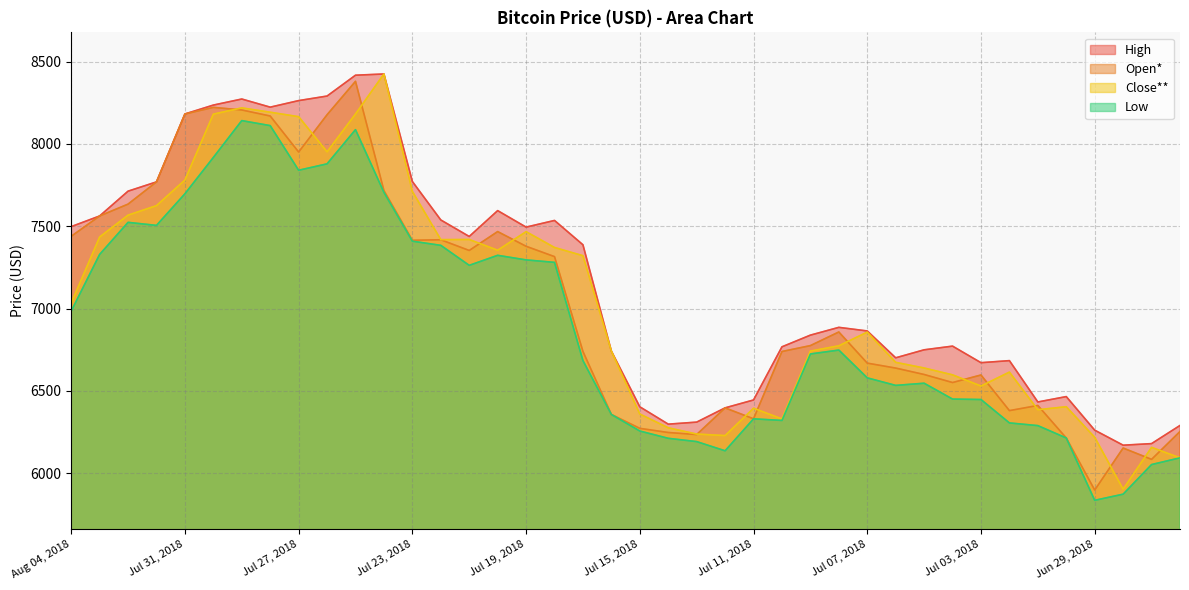

Which category has the lowest value in the Close** series?

Jun 28, 2018